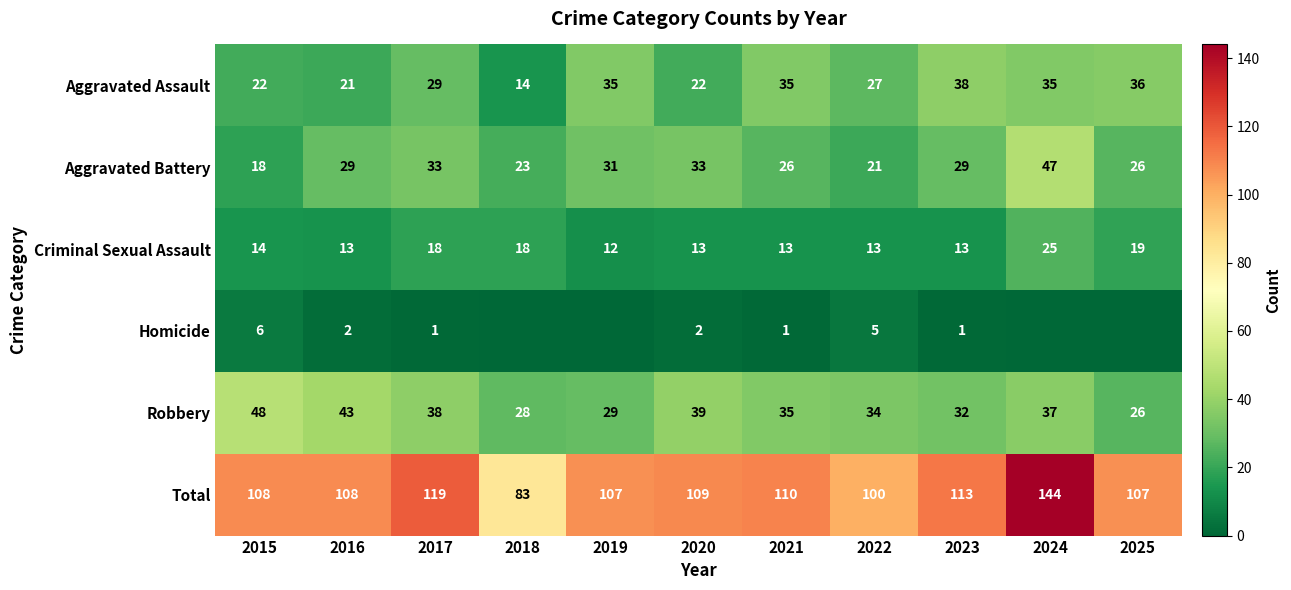

Is the value of Robbery at 2023 greater than the value of Total at 2025?

No